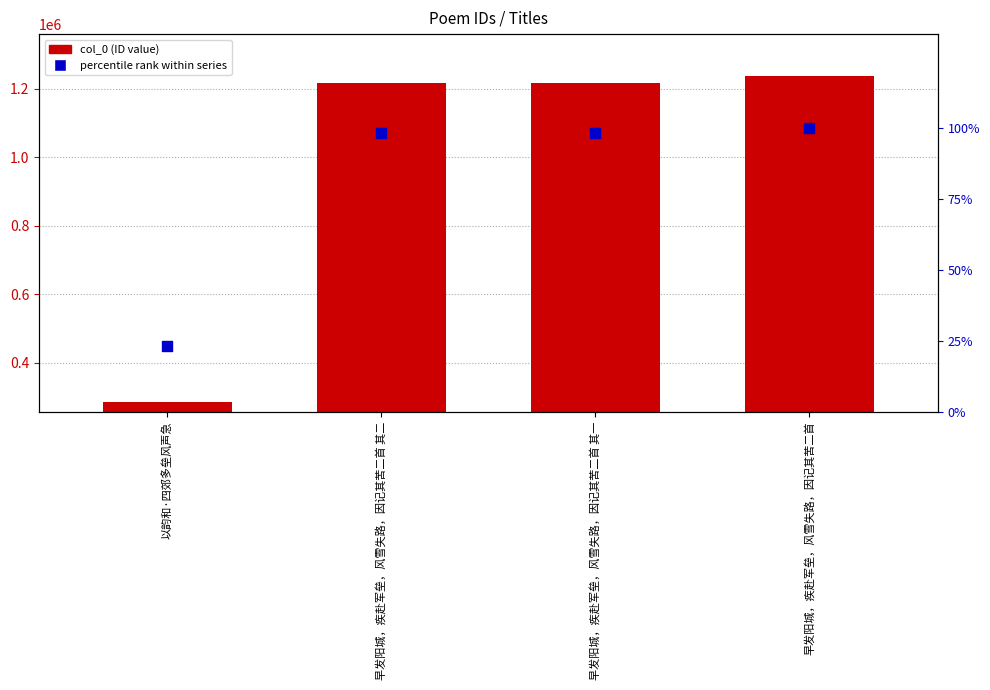

What is the total value across all series at 早发阳城，疾赴军垒，风雪失路，因记其苦二首 其一?

1215013.3